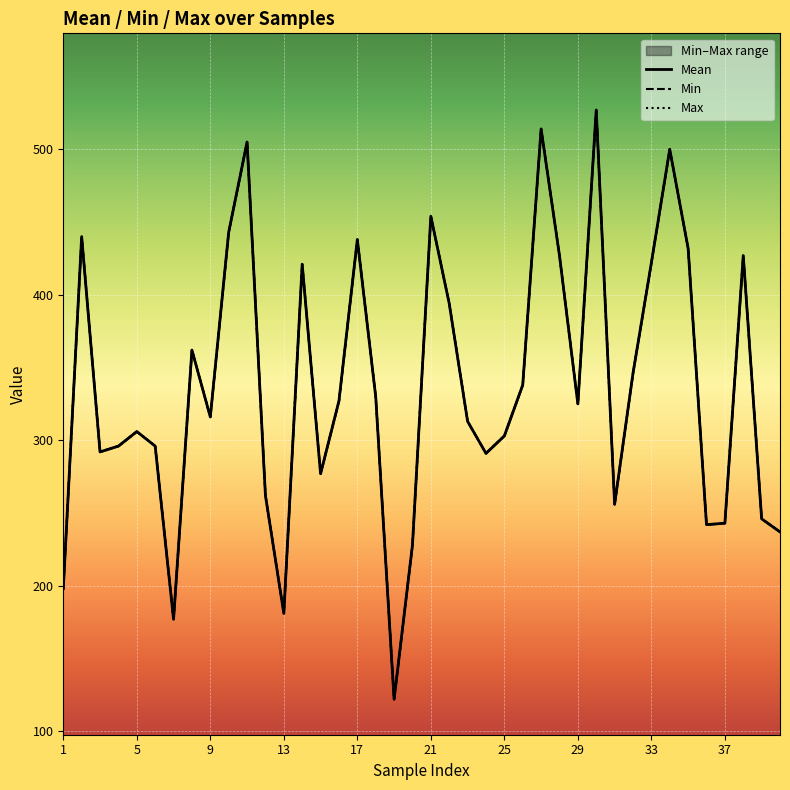

What is the approximate value of Max at 21?

394